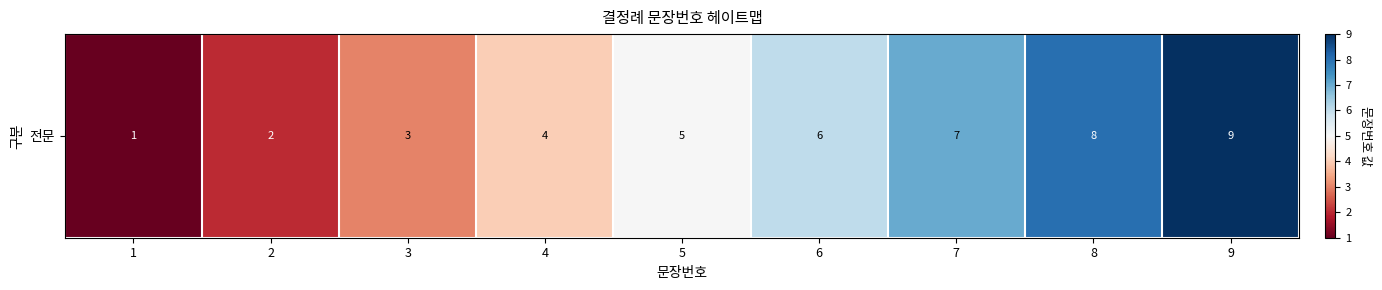

What is the sum of all values?

45